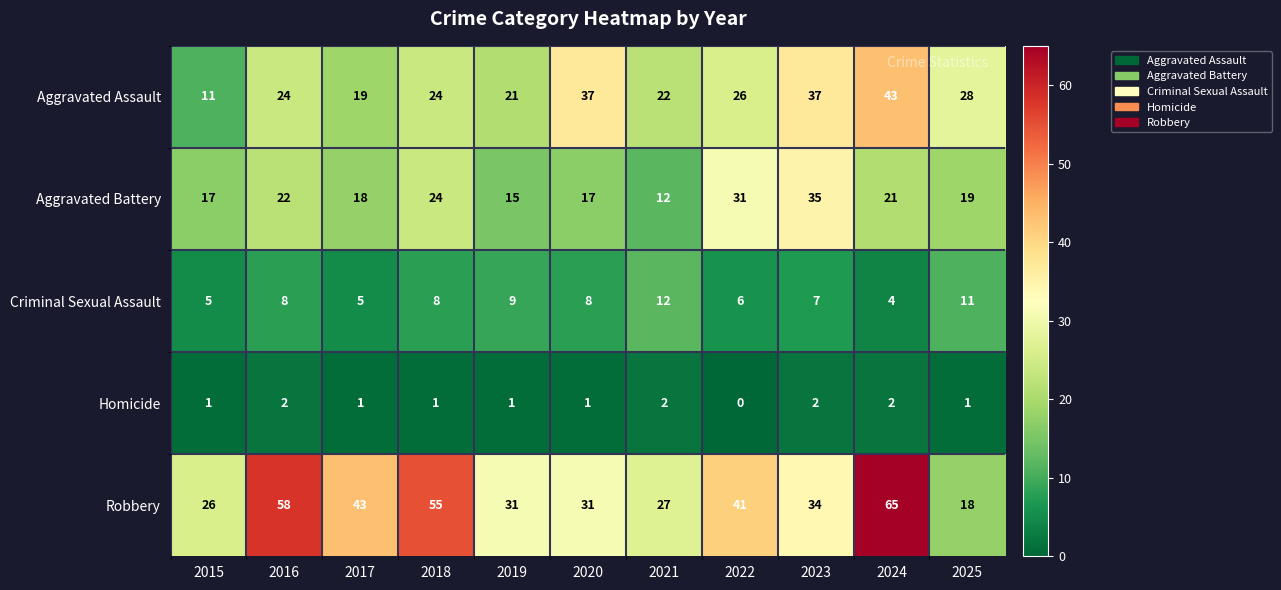

True or false: Homicide has a value of 1 at 2015.

True